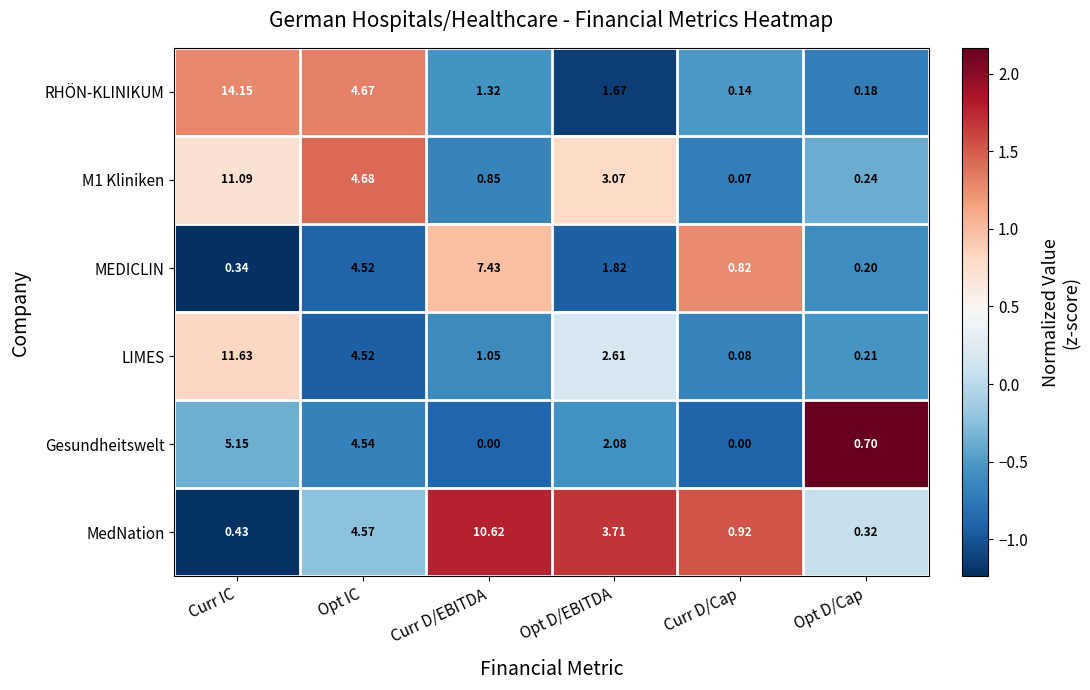

Which category has the highest value across all series?

Curr IC